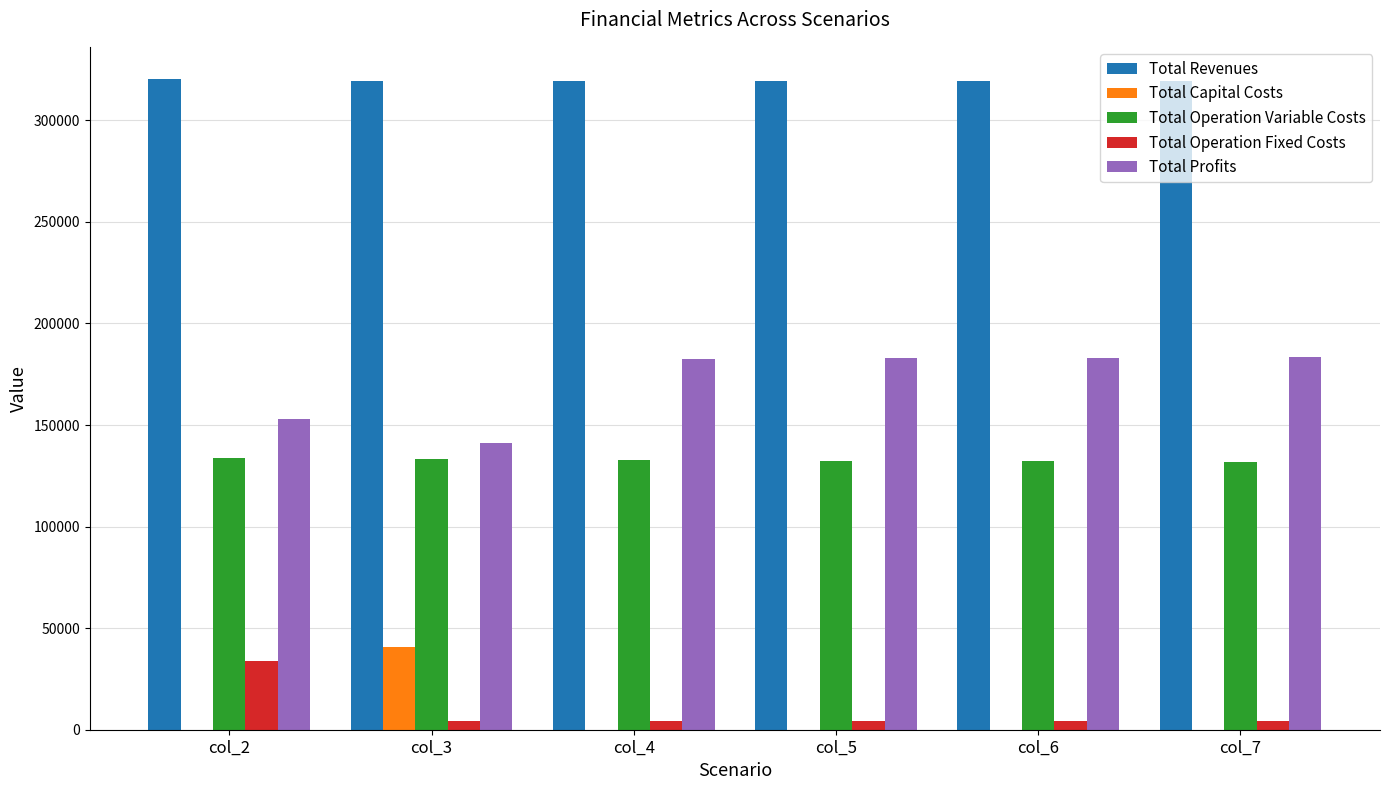

What are all the series names shown in the legend?

Total Revenues, Total Capital Costs, Total Operation Variable Costs, Total Operation Fixed Costs, Total Profits